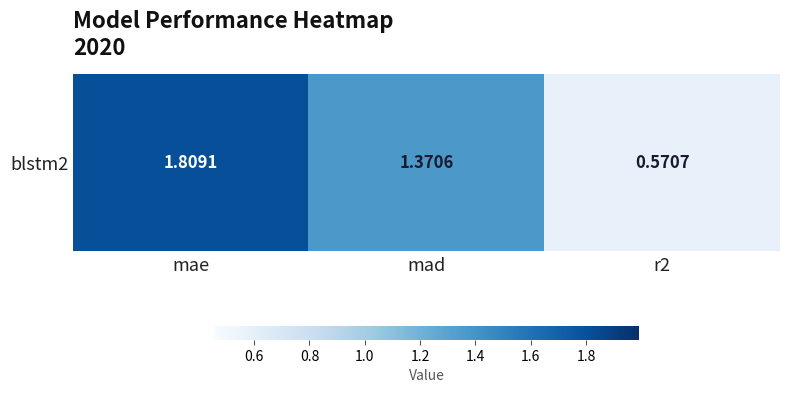

Is it true that the value at mae is 1.8?

True